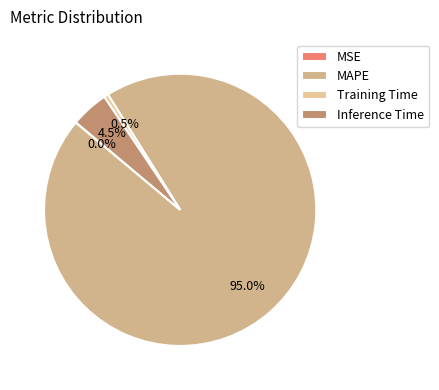

To the nearest percent, what percentage of the pie is Training Time?

1%